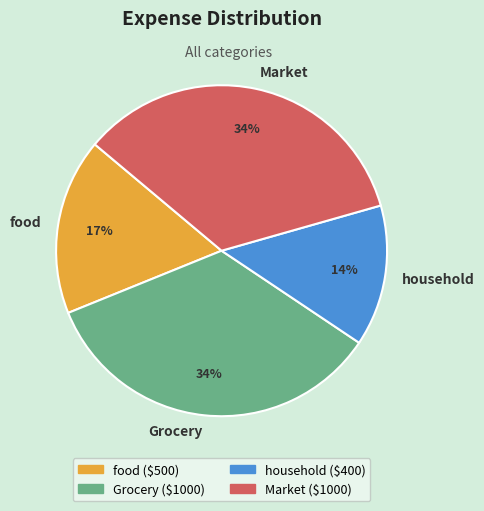

The Market slice represents 20% of the pie. True or false?

False